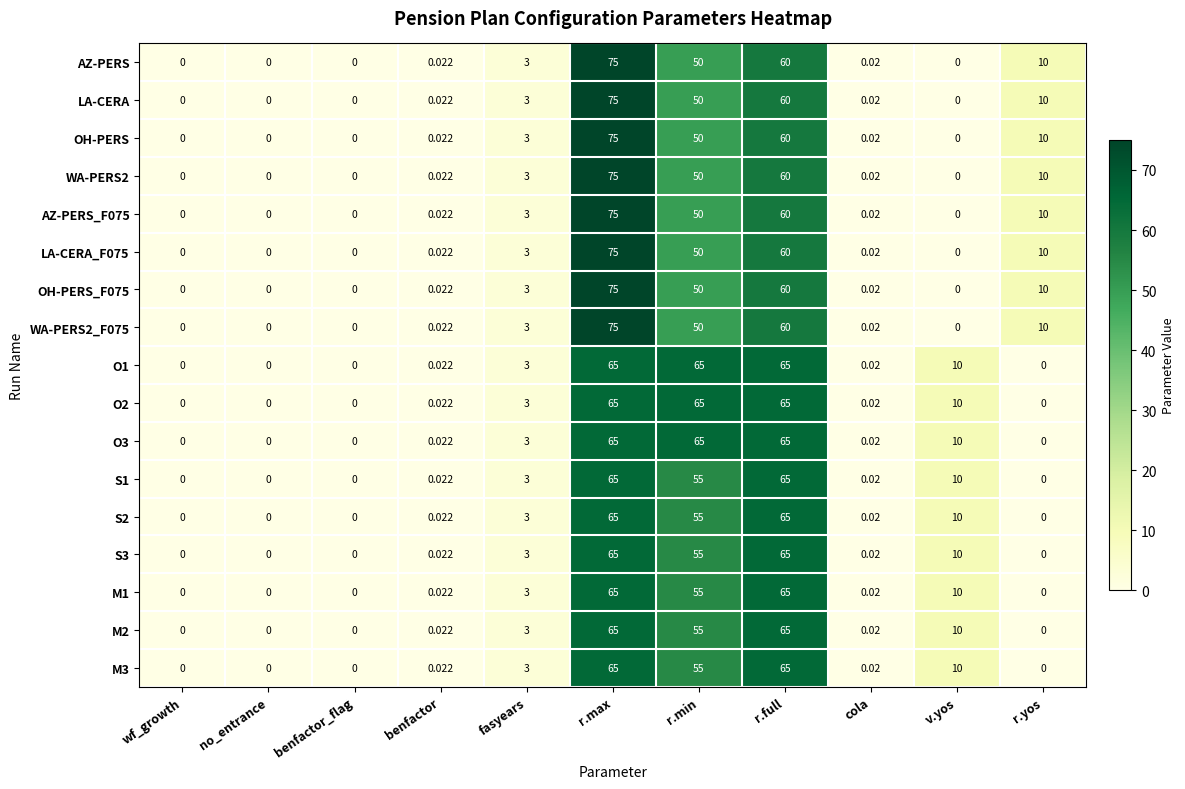

At which label is M2 closest to 32?

v.yos